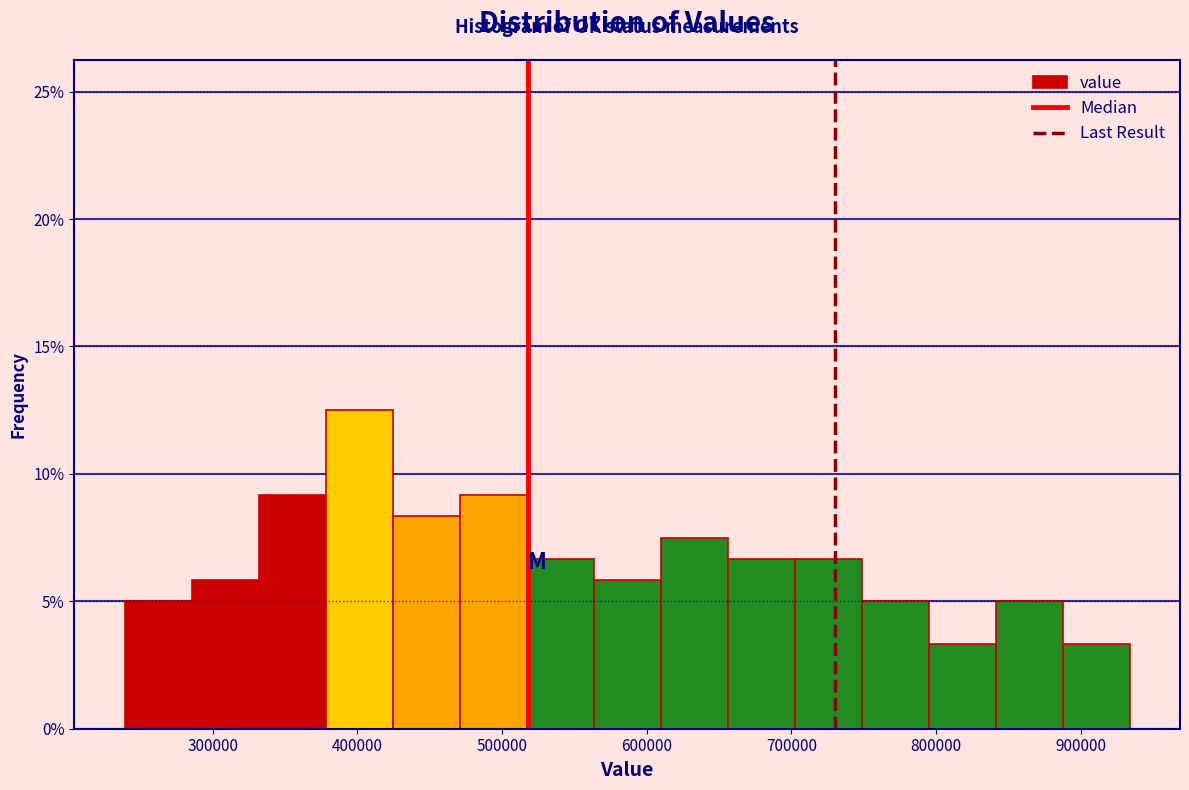

How tall is the bar that spans 420000 to 470000 on the x-axis? Neither the bar edges nor the heights are printed on the chart, so give them approximately, as read against the axes.

8.5